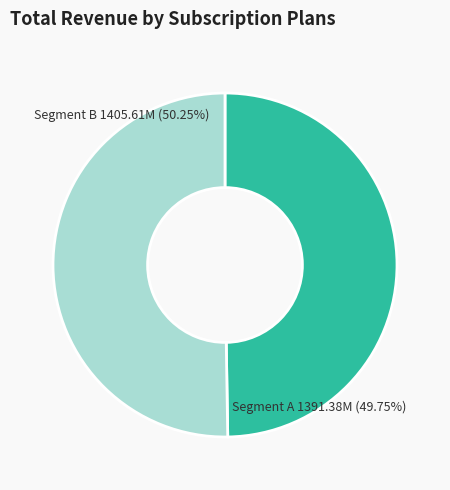

To the nearest percent, what is the difference between the 1391380285 and 1405614322 slice percentages?

1%